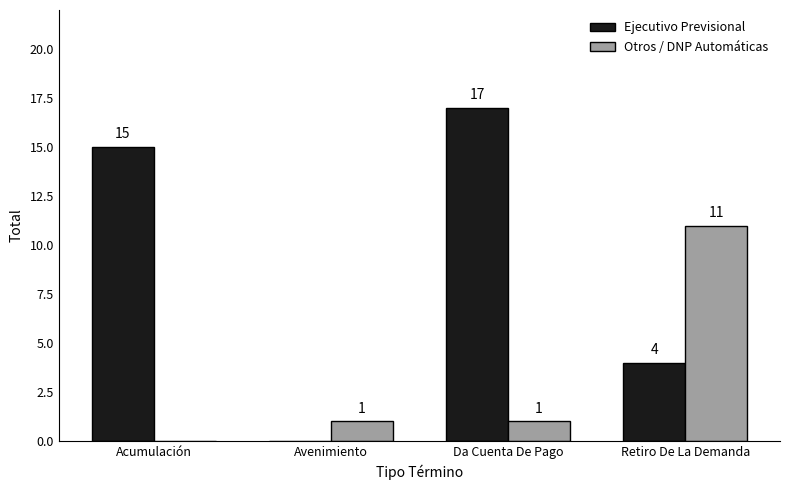

Reading left to right, what are all the values shown in this chart?

Ejecutivo Previsional: Acumulación=15	Avenimiento=0	Da Cuenta De Pago=17	Retiro De La Demanda=4
Otros / DNP Automáticas: Acumulación=0	Avenimiento=1	Da Cuenta De Pago=1	Retiro De La Demanda=11